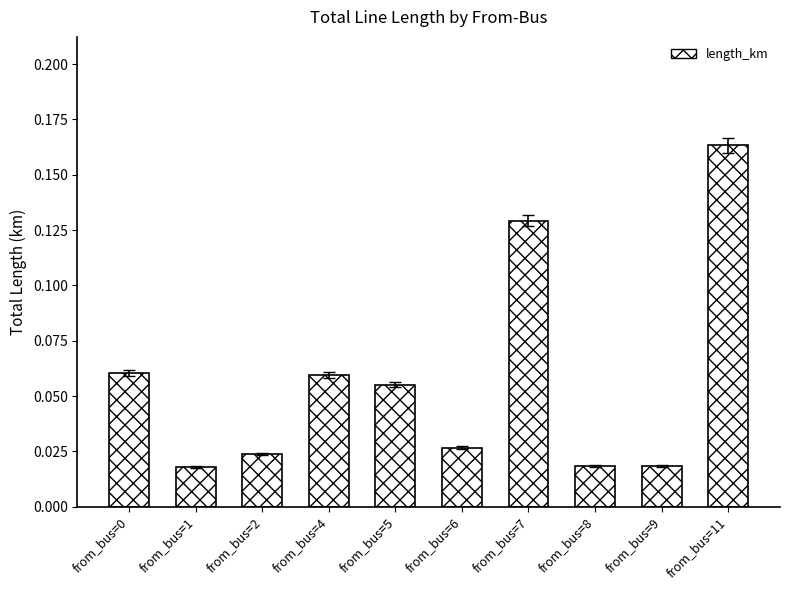

What is the sum of all values?

0.6